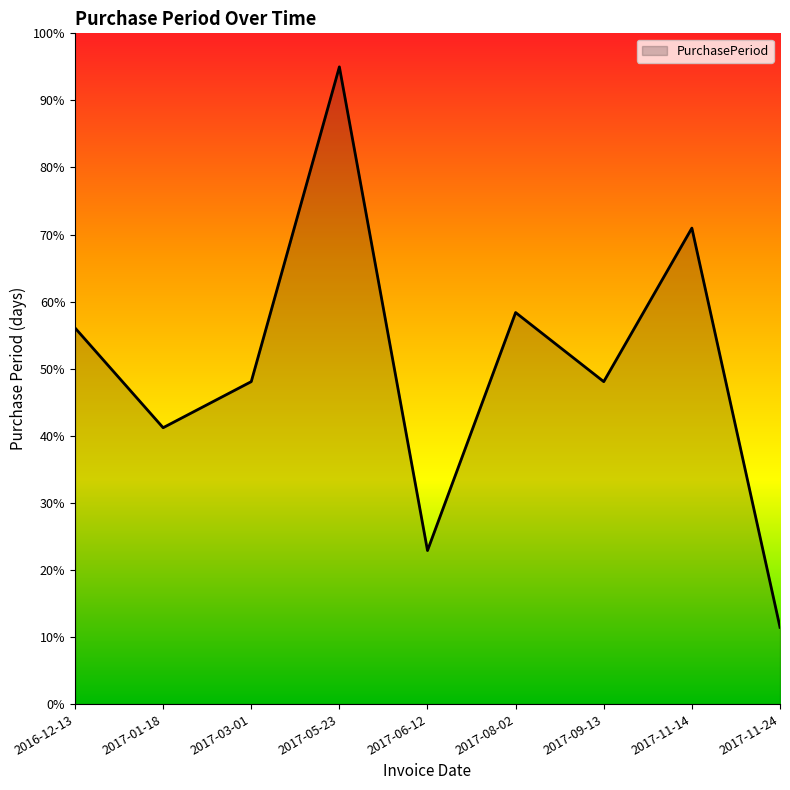

What value does the data have at 2016-12-13?

56.1